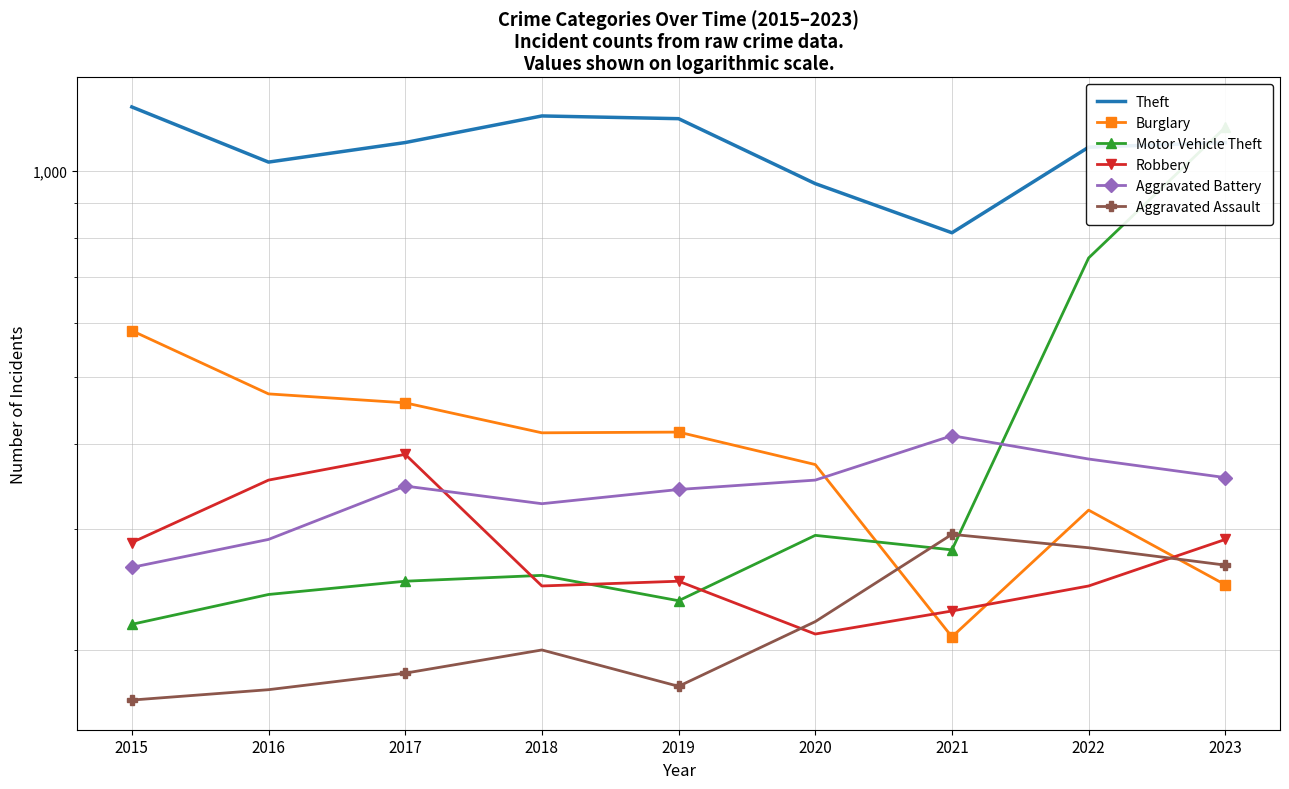

Which series has the widest spread of values?

Motor Vehicle Theft